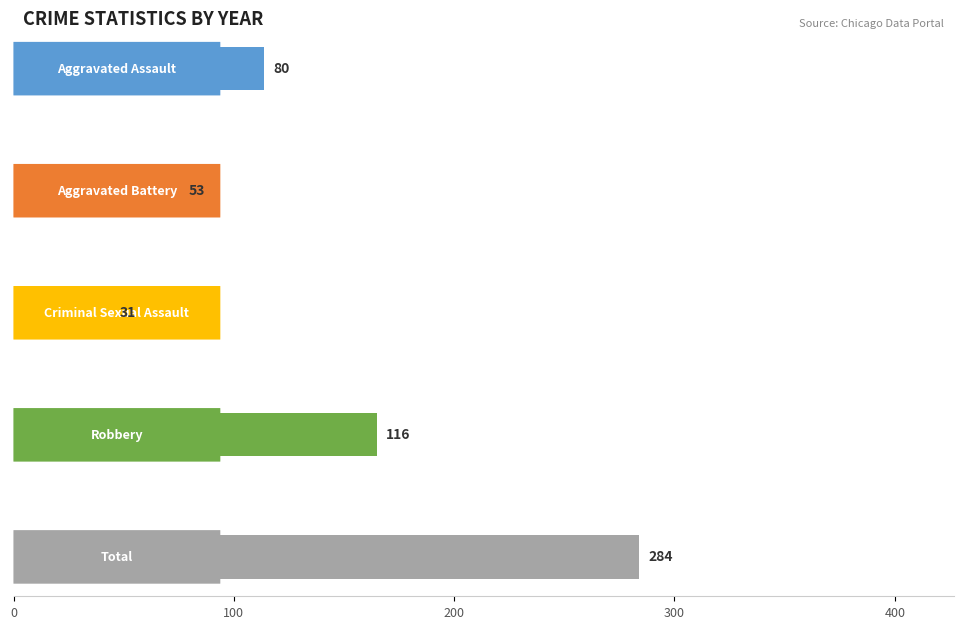

List the series in order of their peak value, highest first.

Total, Robbery, Aggravated Assault, Aggravated Battery, Criminal Sexual Assault